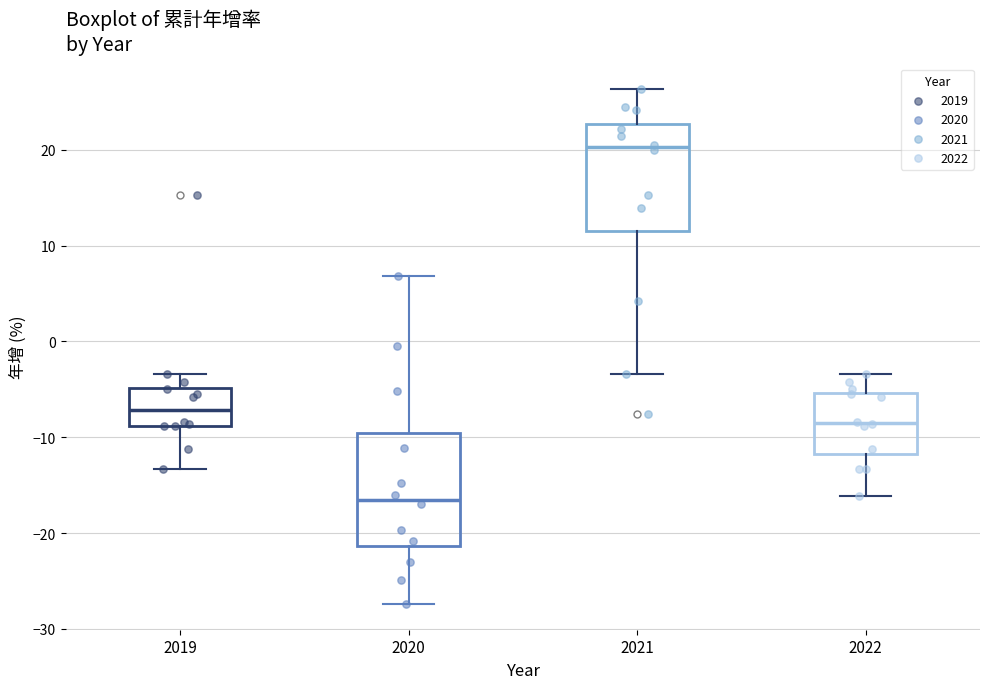

Which box's median line is the highest?

2021